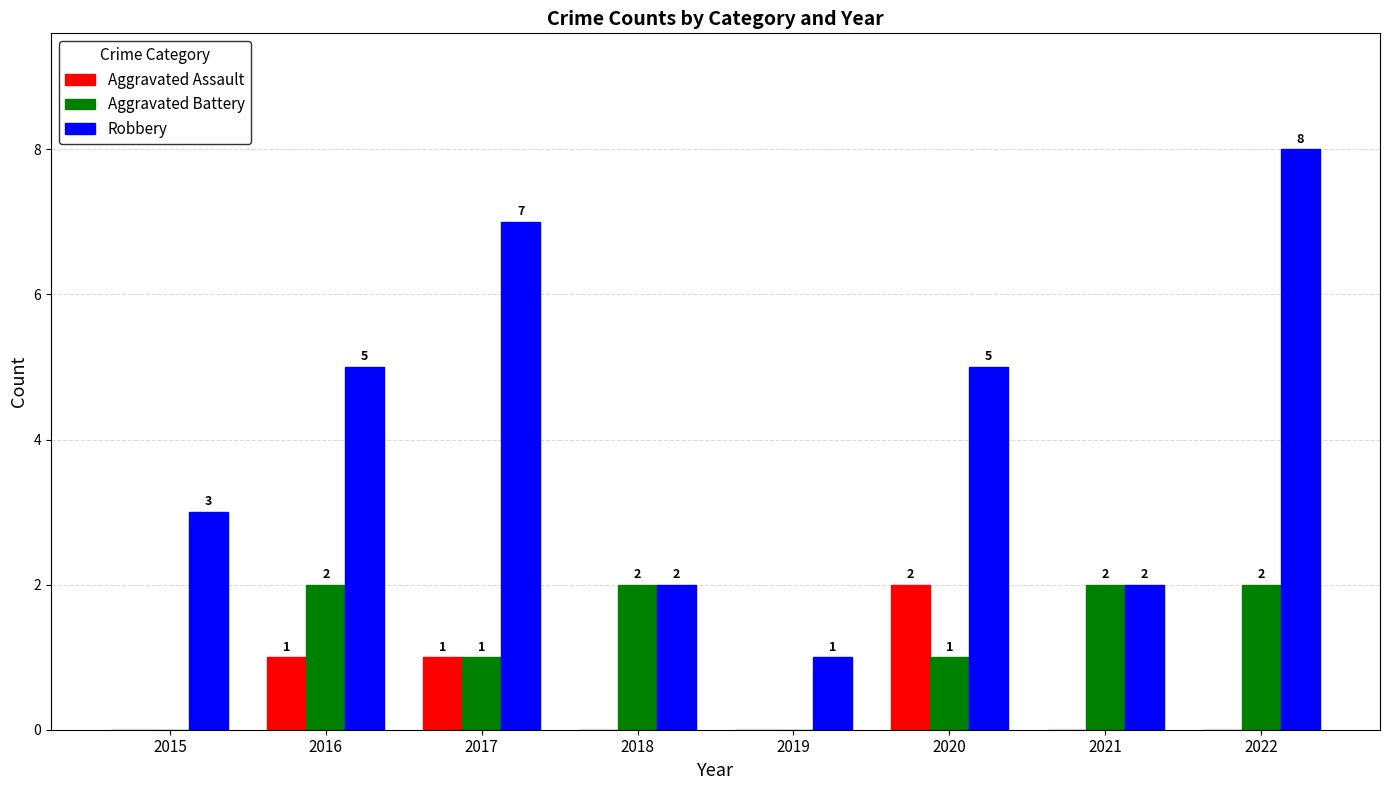

How many series are shown in this chart?

3